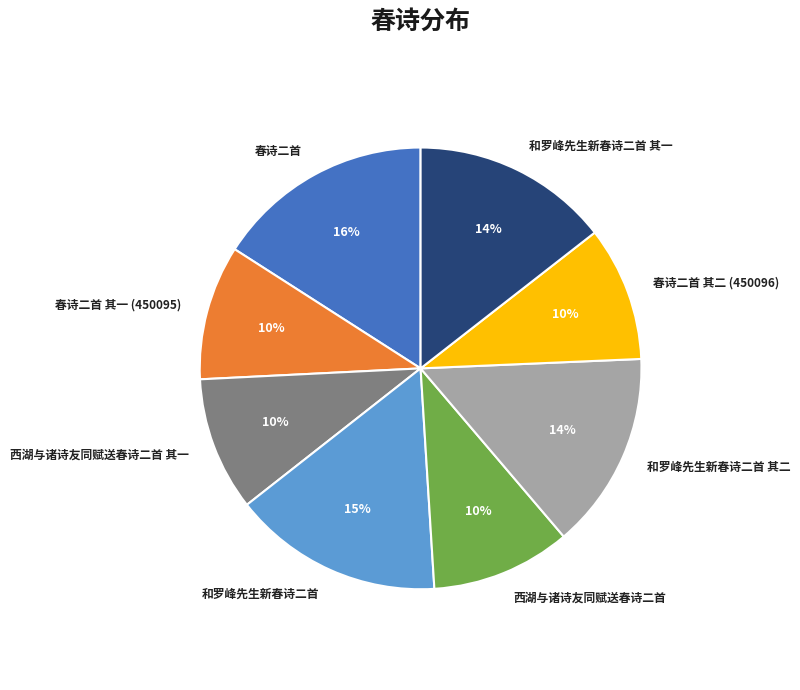

Is there any slice that represents more than half of the pie?

No